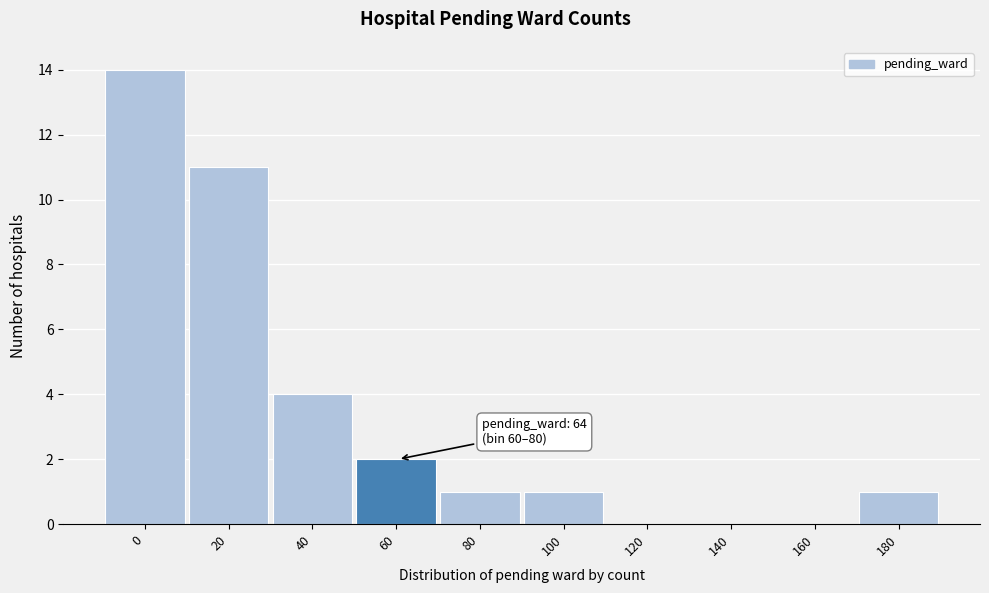

Reading left to right, transcribe all the data shown in this chart.

0=14	20=11	40=4	60=2	80=1	100=1	120=0	140=0	160=0	180=1